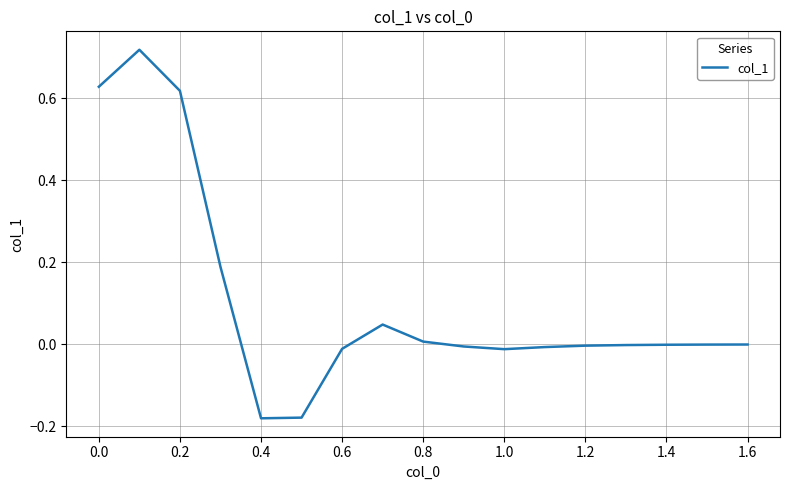

How many points are lower than both their immediate neighbors (excluding endpoints)?

2